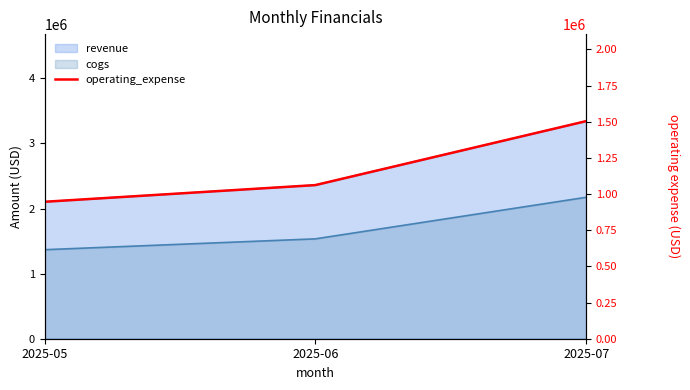

At which category does the chart reach its peak across all series?

2025-07